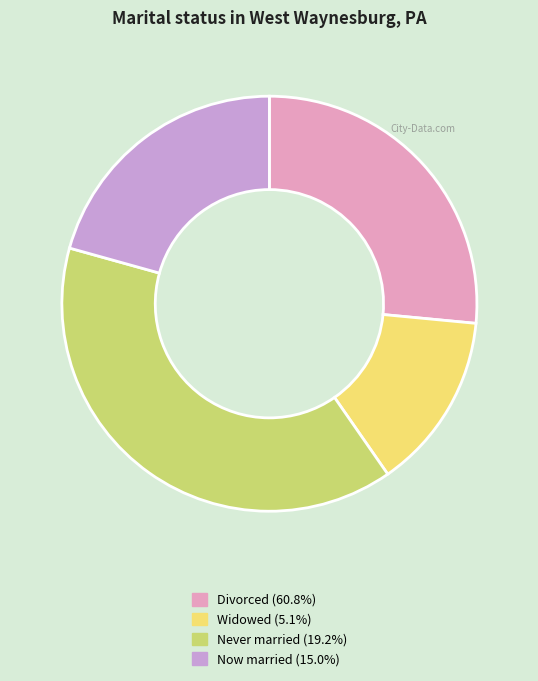

What is the ratio of the value at Now married (15.0%) to the value at Never married (19.2%)?

0.5